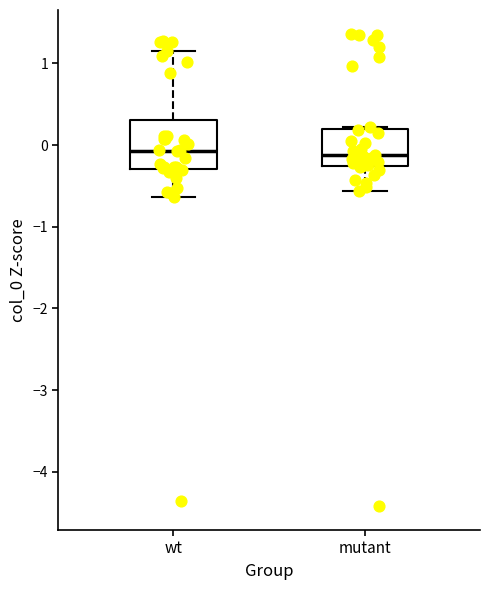

Reading left to right, transcribe this box plot: for each box, give where its median line is, the range the box spans, and where its two whiskers end, as read against the y-axis. The values are not printed on the chart, so give them approximately, as read against the axis.

wt: median -0.1, box -0.3 to 0.3, whiskers -0.6 to 1.2
mutant: median -0.1, box -0.3 to 0.2, whiskers -0.6 to 0.2